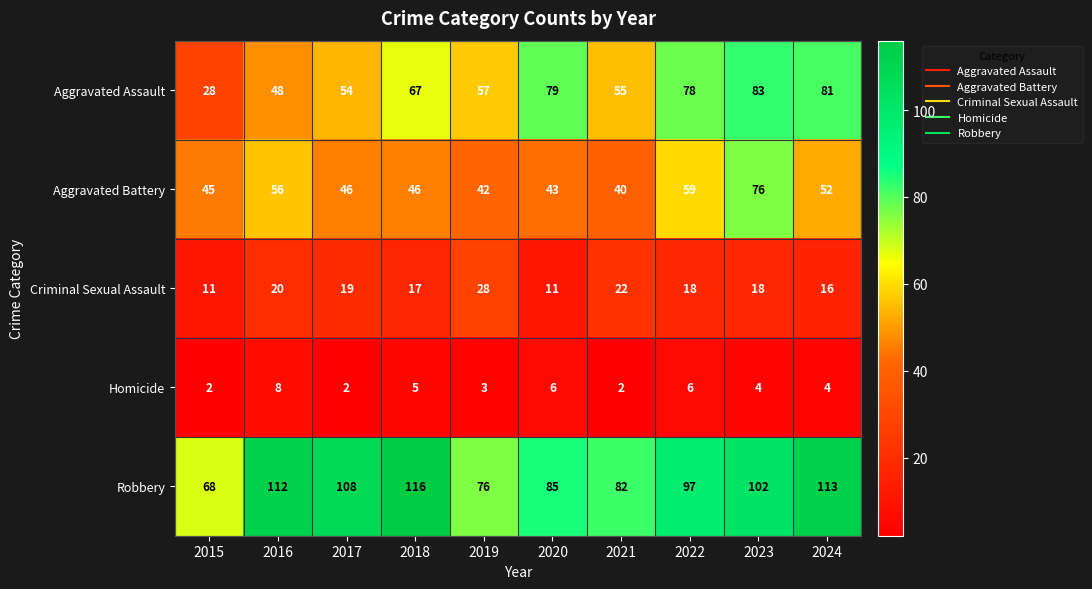

What is the sum of the Criminal Sexual Assault values at 2021 and 2022?

40